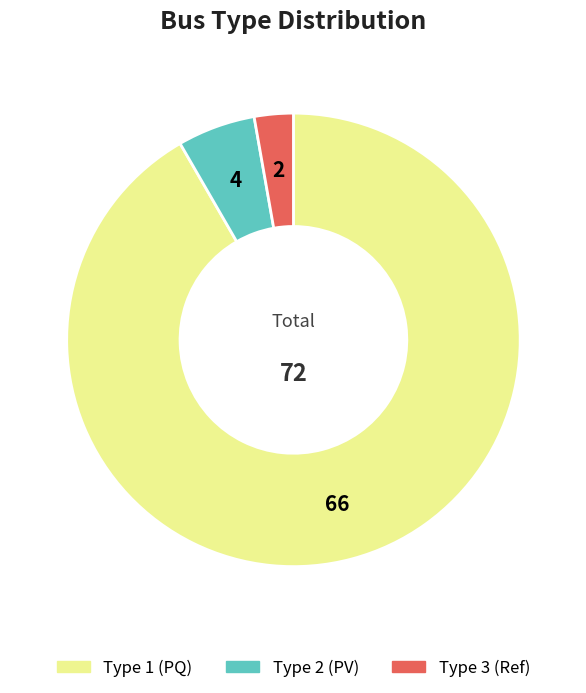

Does any single category account for the majority?

Yes